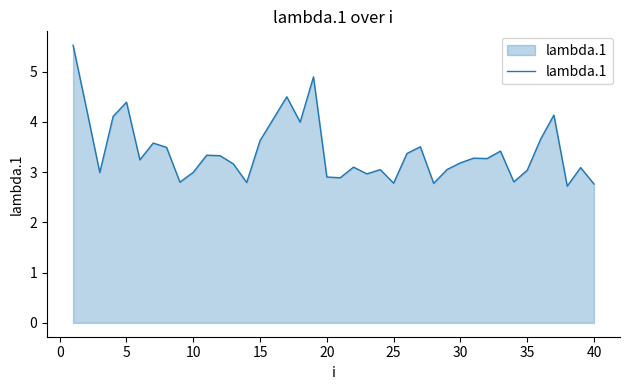

What is the difference between the maximum and minimum values?

2.8